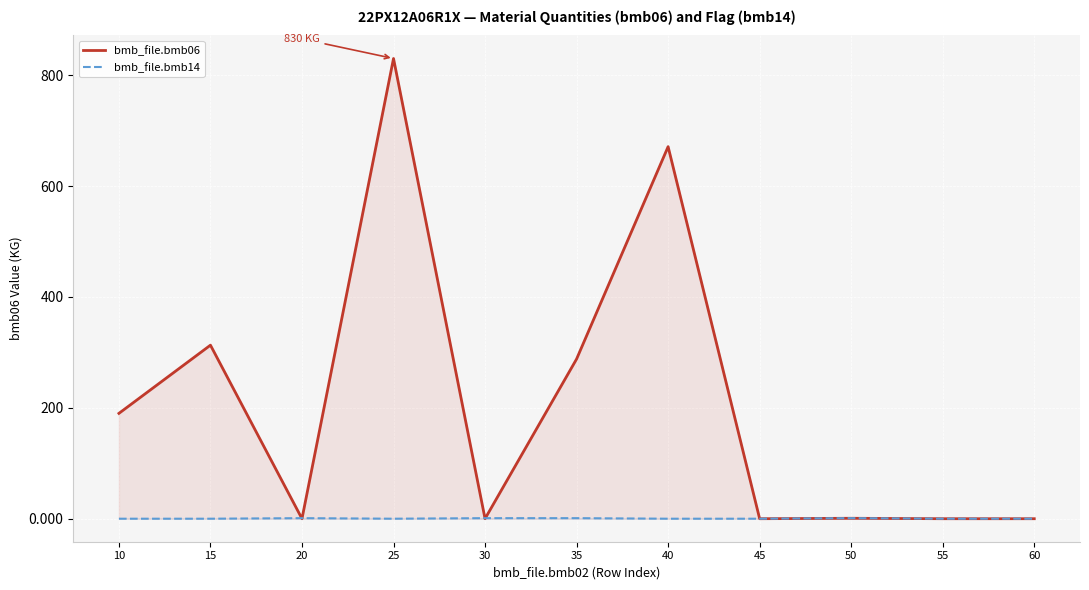

How many lines are shown in the chart?

2